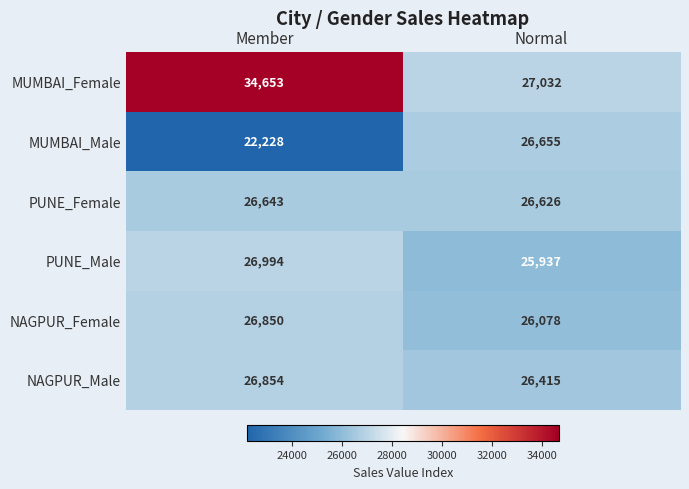

Count the number of categories in the chart.

2